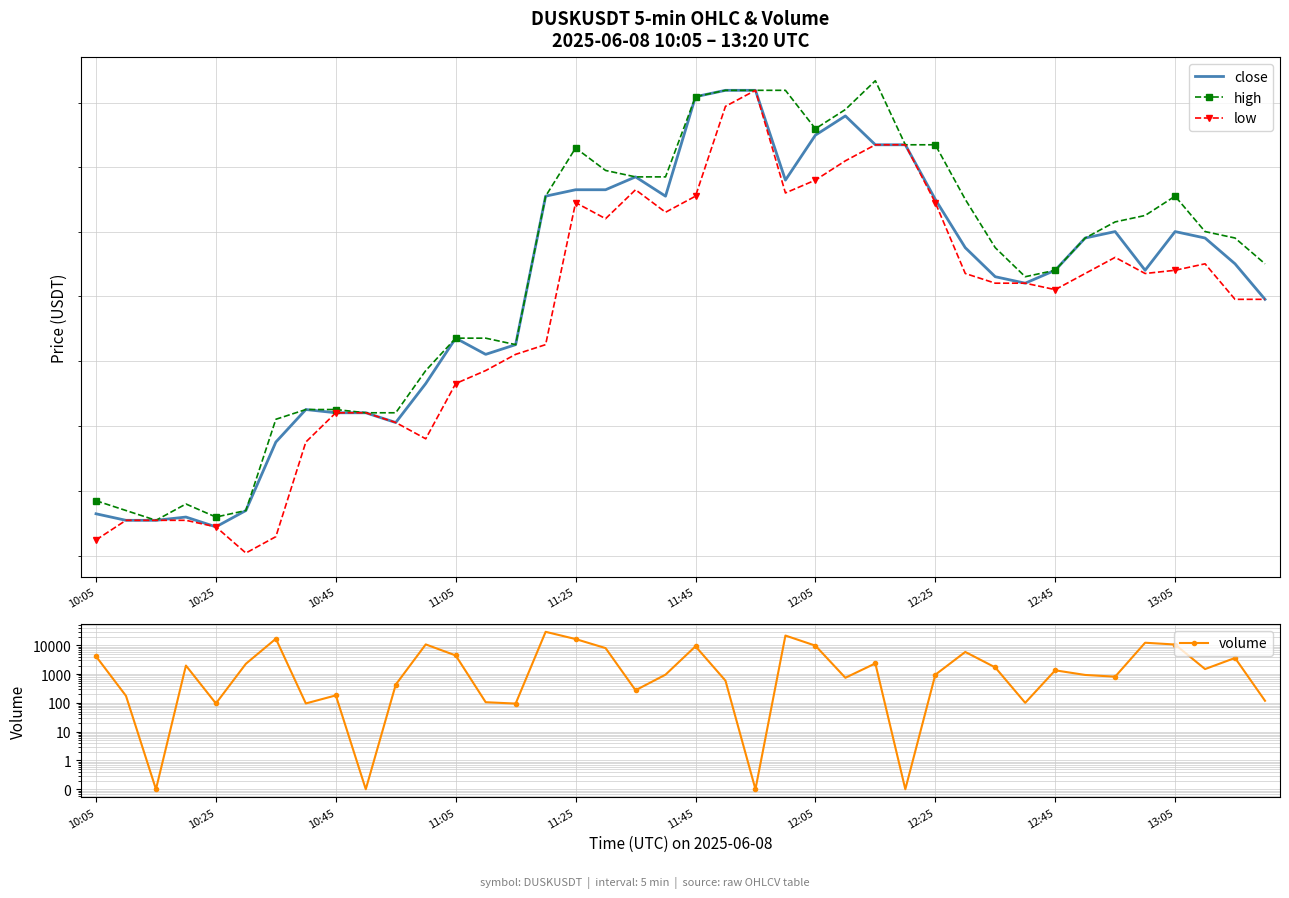

What is the difference between the highest and lowest values at 18?

275.9